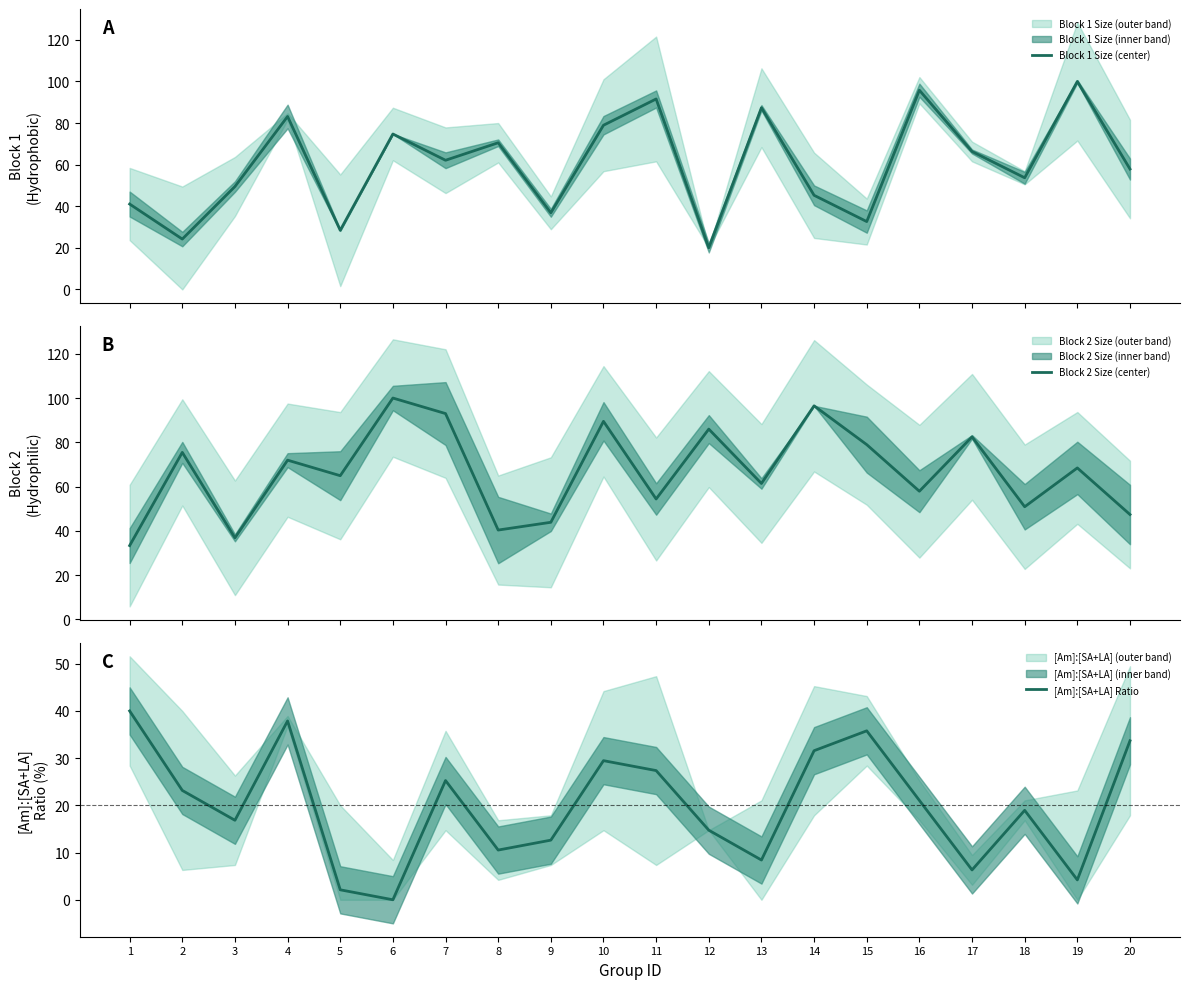

What is the sum of all Block 2 Size (center) values?

1333.3